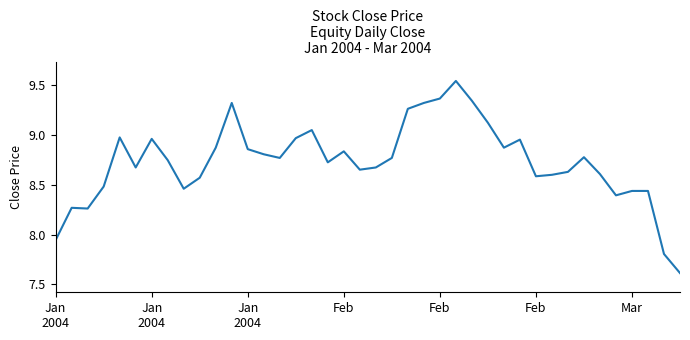

What is the difference between the maximum and minimum values?

1.9